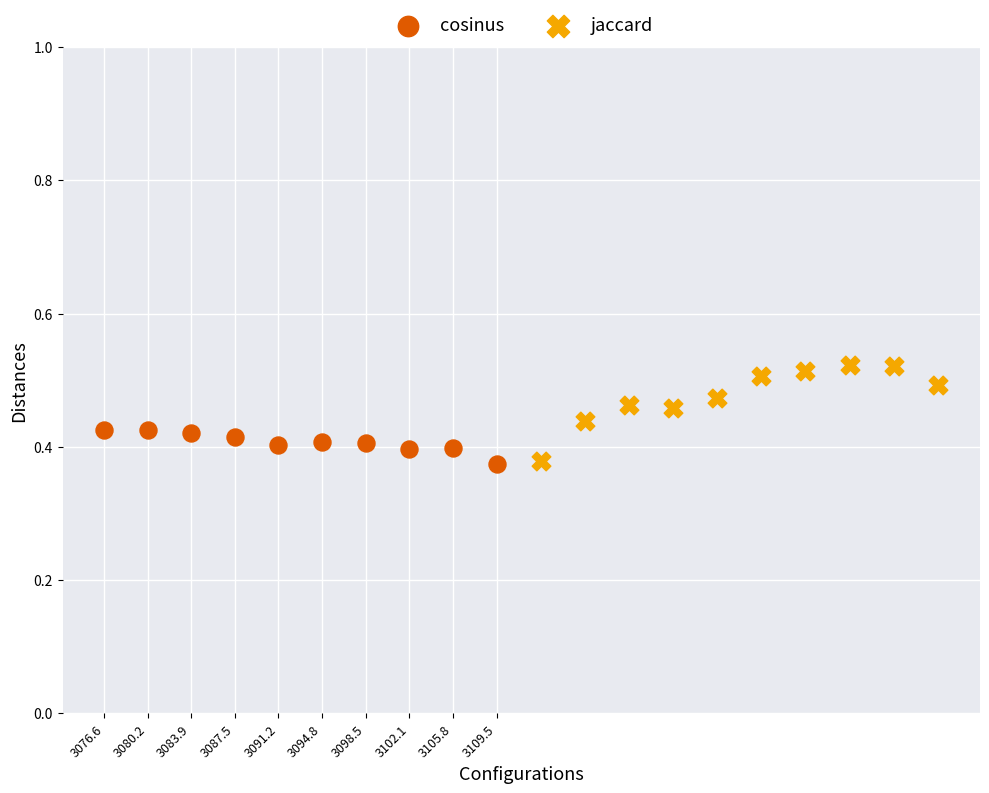

Which series has the largest Y range (max minus min)?

jaccard